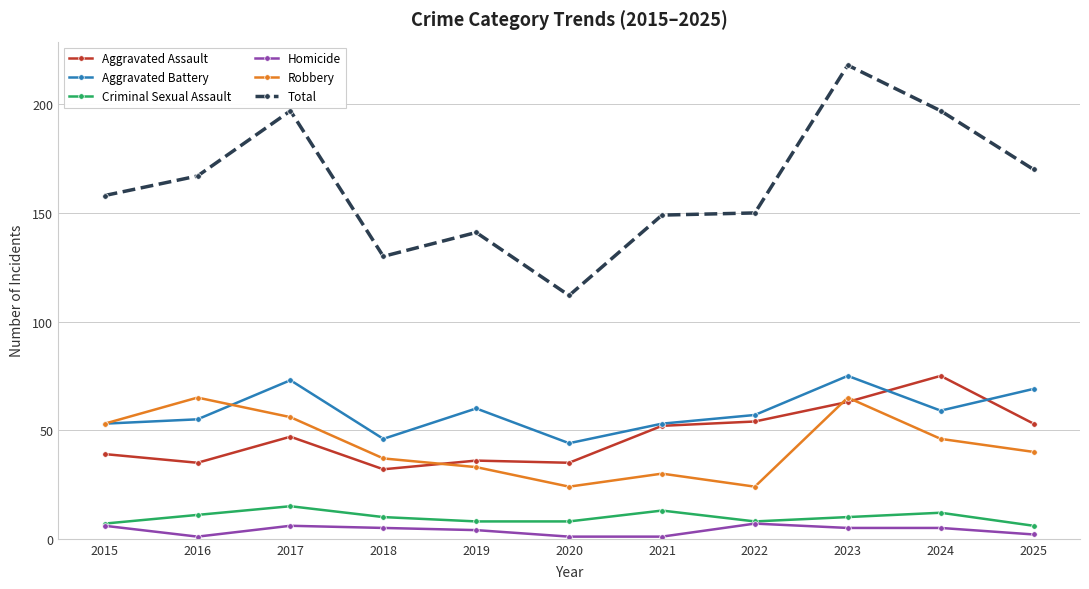

True or false: Aggravated Battery has more than 1 interior local peaks.

True